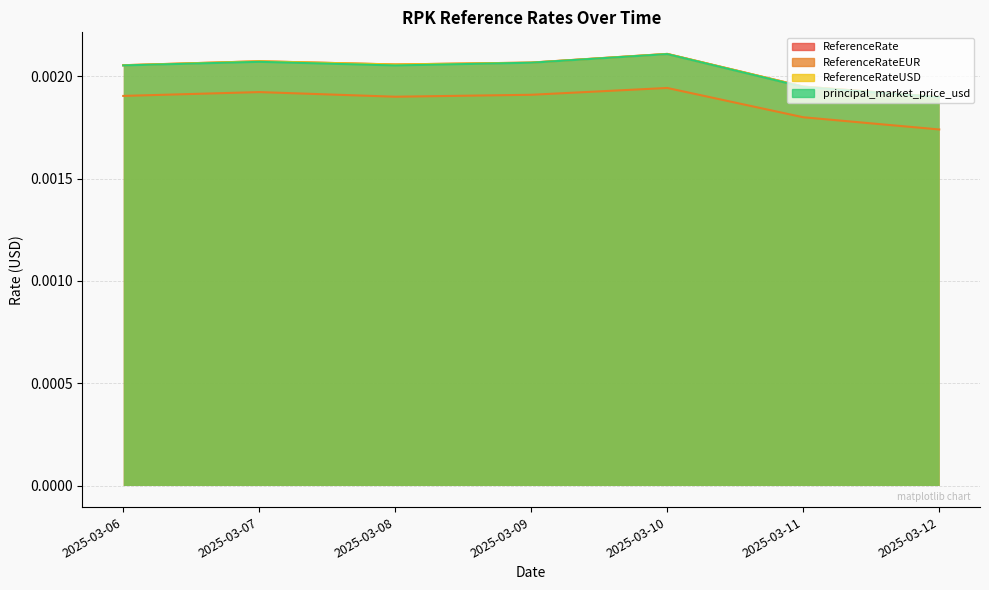

Which label corresponds to the largest value in the chart?

2025-03-10